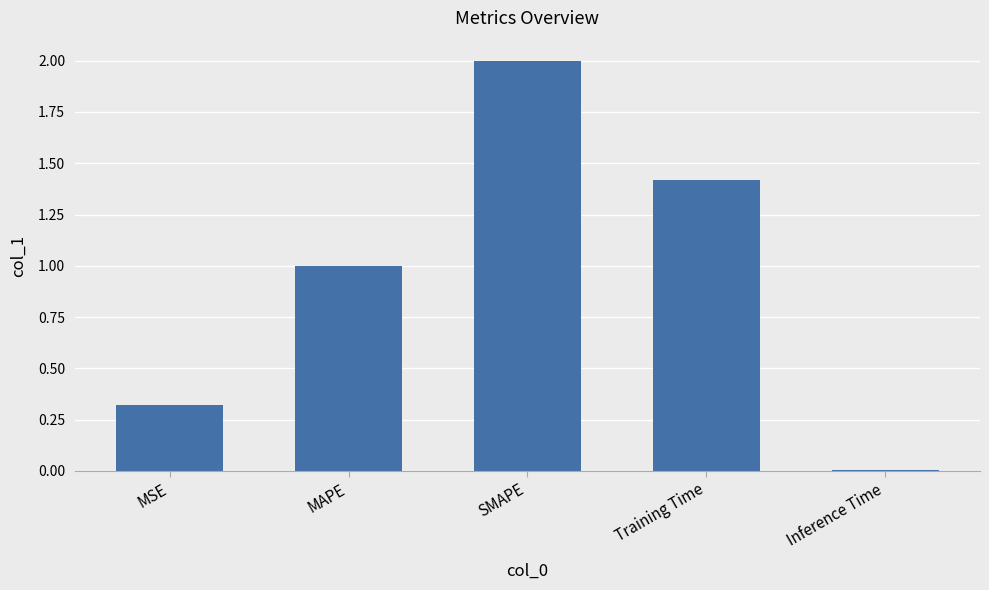

At which category does the chart reach its peak across all series?

SMAPE